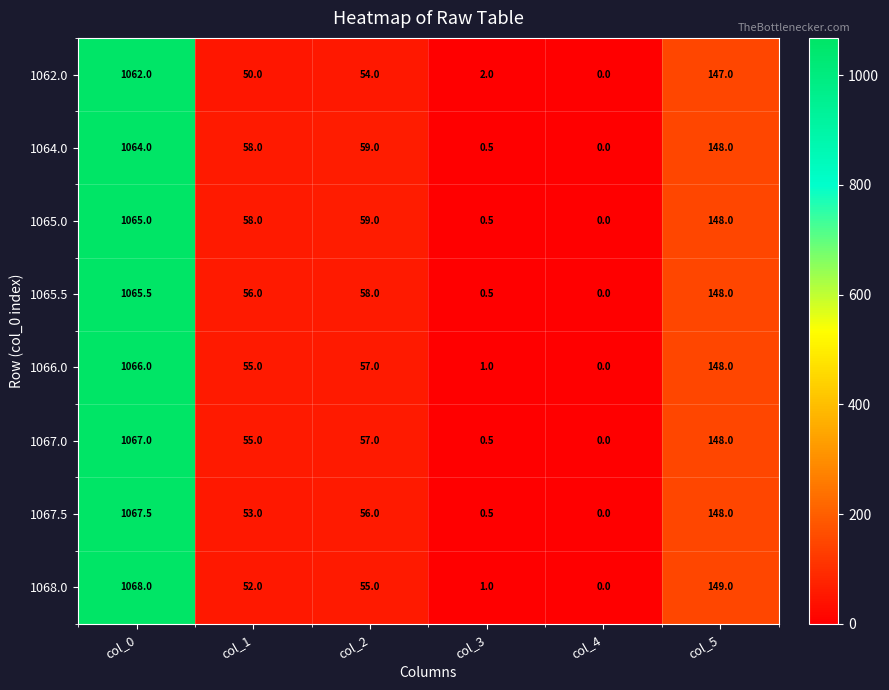

How many series are shown in this chart?

8